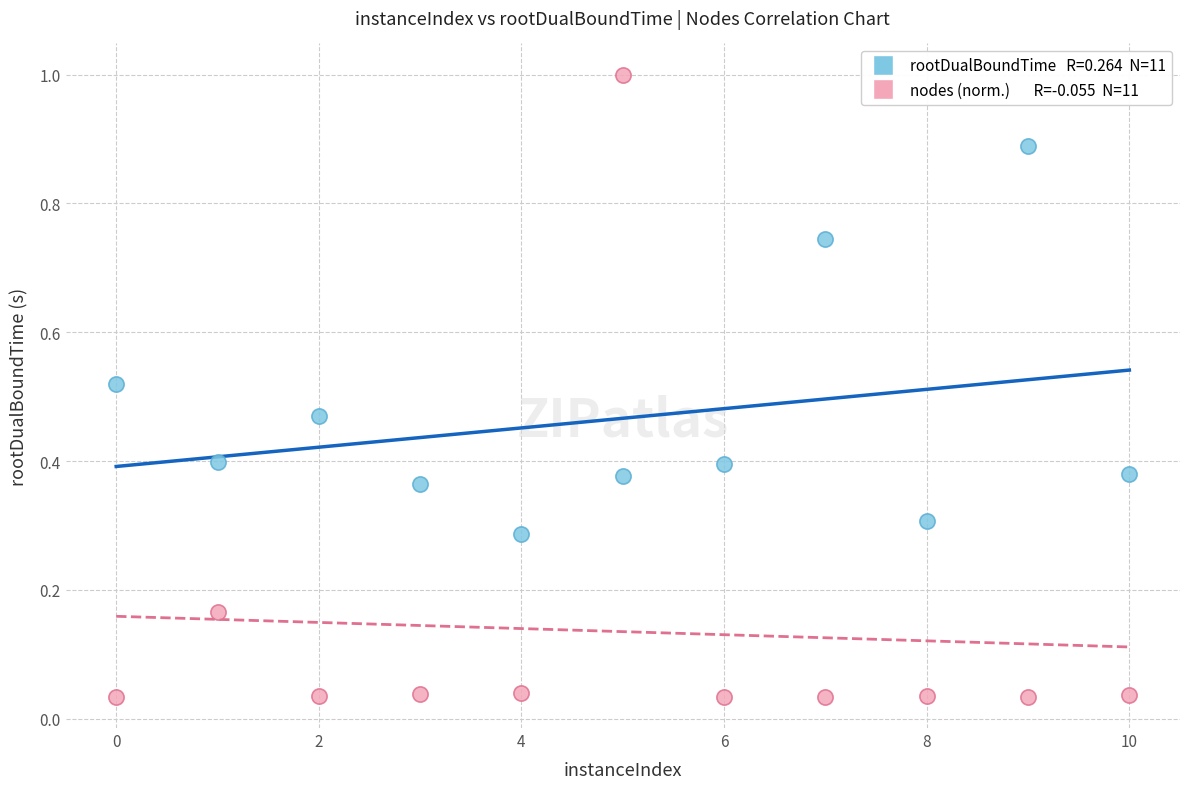

Across all data points, what is the range of Y values (max minus min)?

1.0